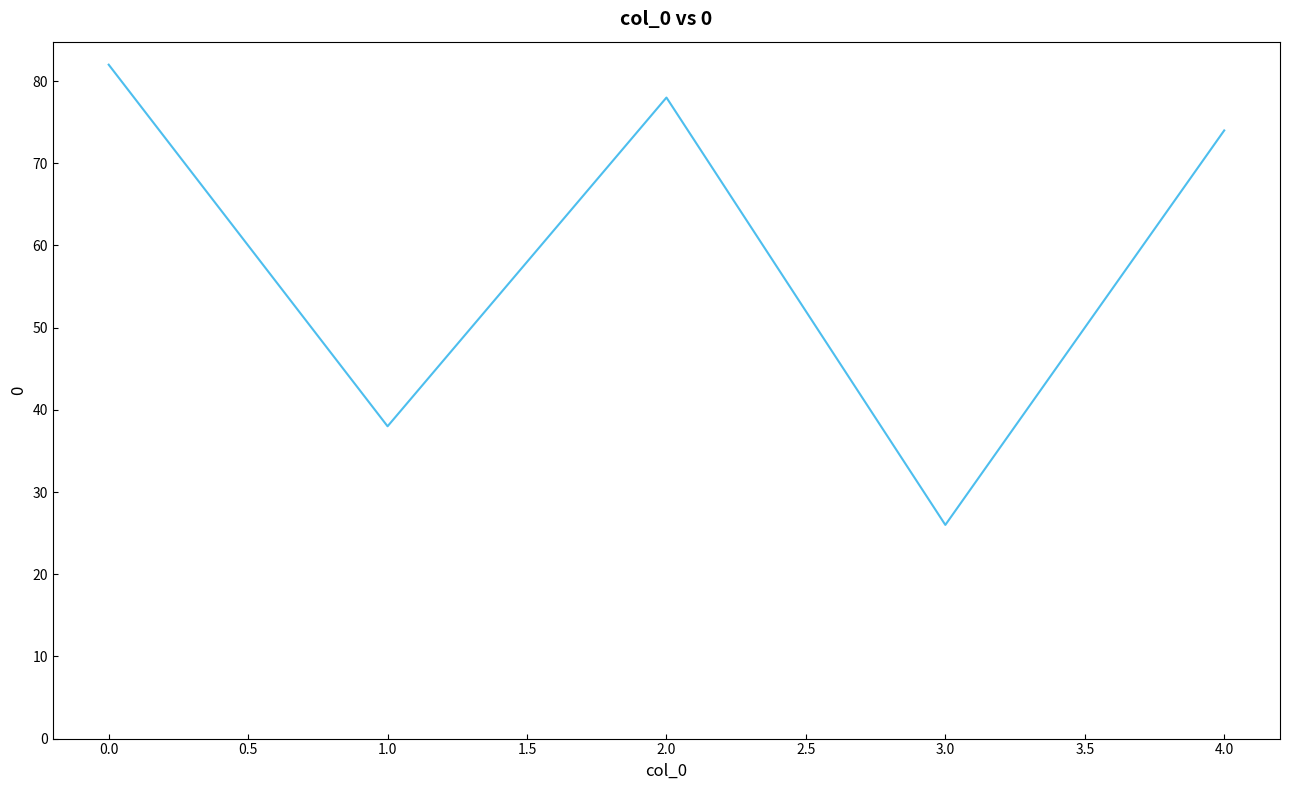

Rank the categories by value from lowest to highest.

3.0, 1.0, 4.0, 2.0, 0.0